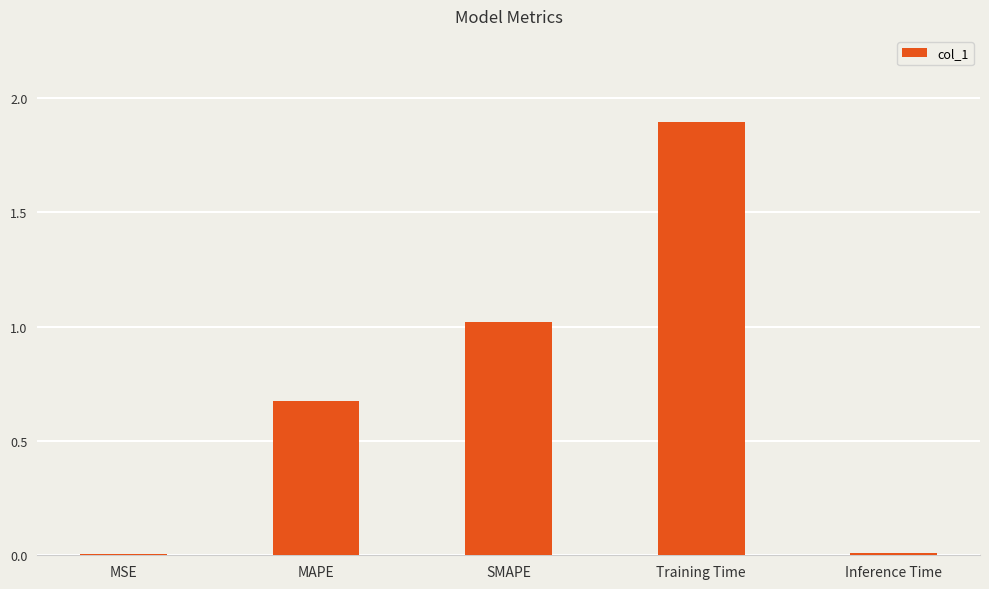

What is the maximum value shown in the chart?

1.9